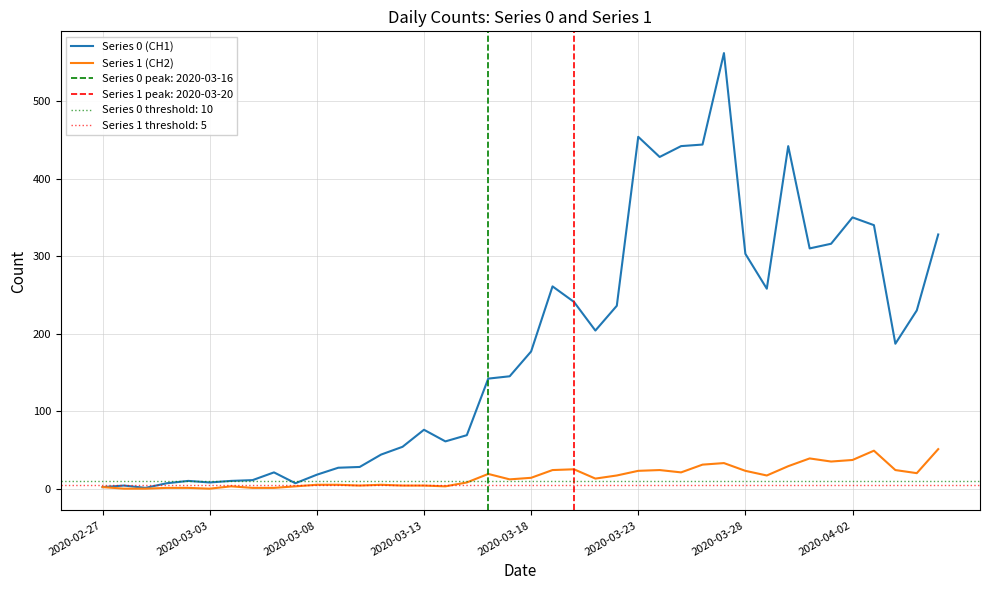

At which category is the sum across all series the highest?

29